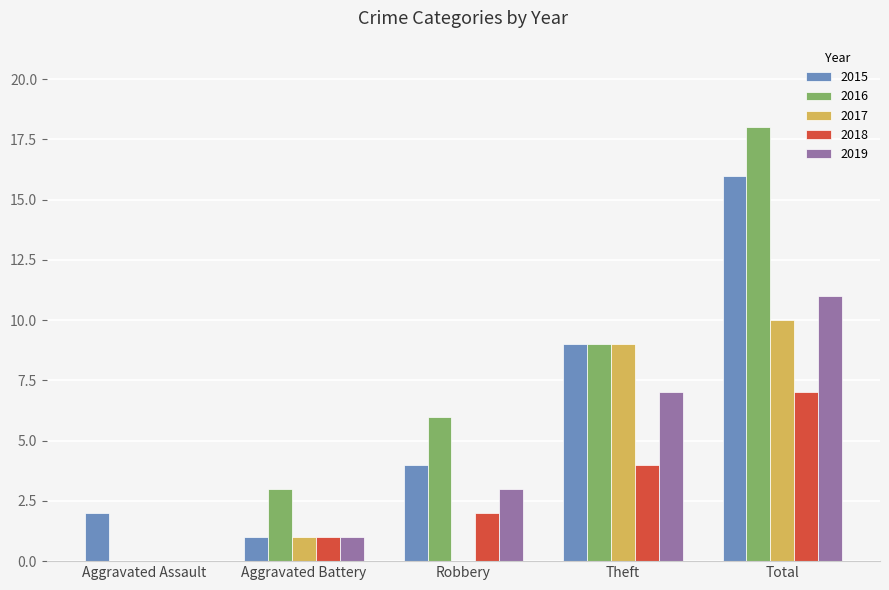

Between Aggravated Assault and Robbery, which series saw the biggest shift?

2016